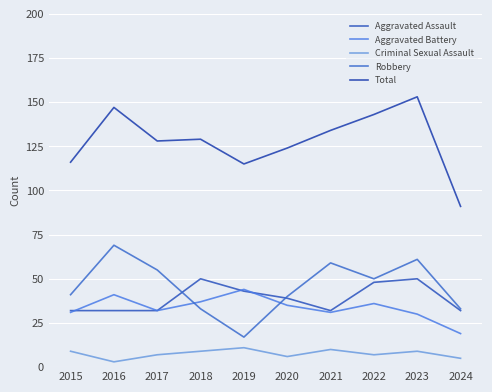

How many interior local peaks does the Criminal Sexual Assault series have?

3